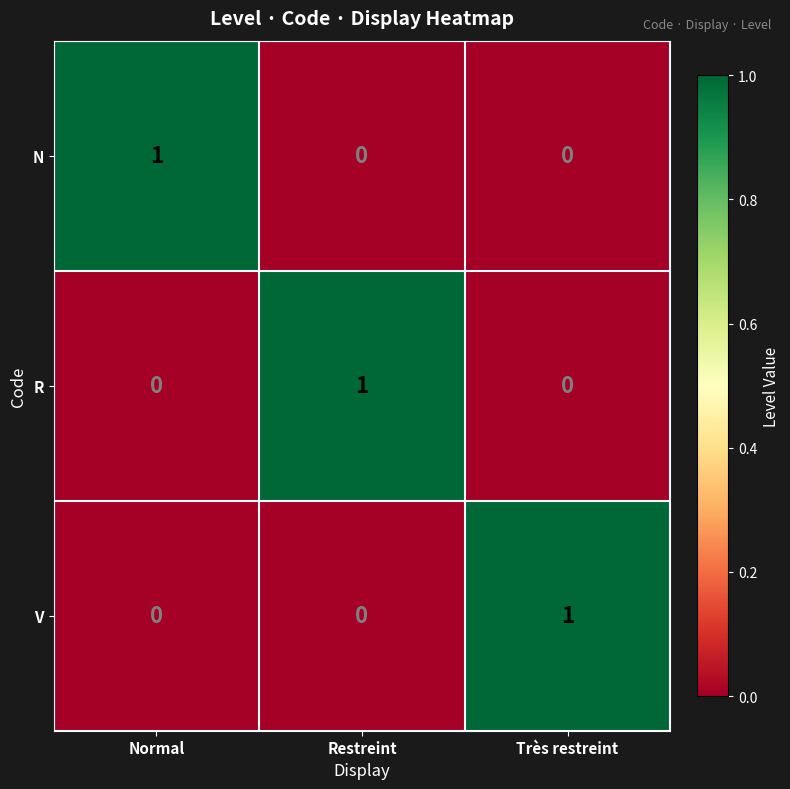

Count the number of categories in the chart.

3